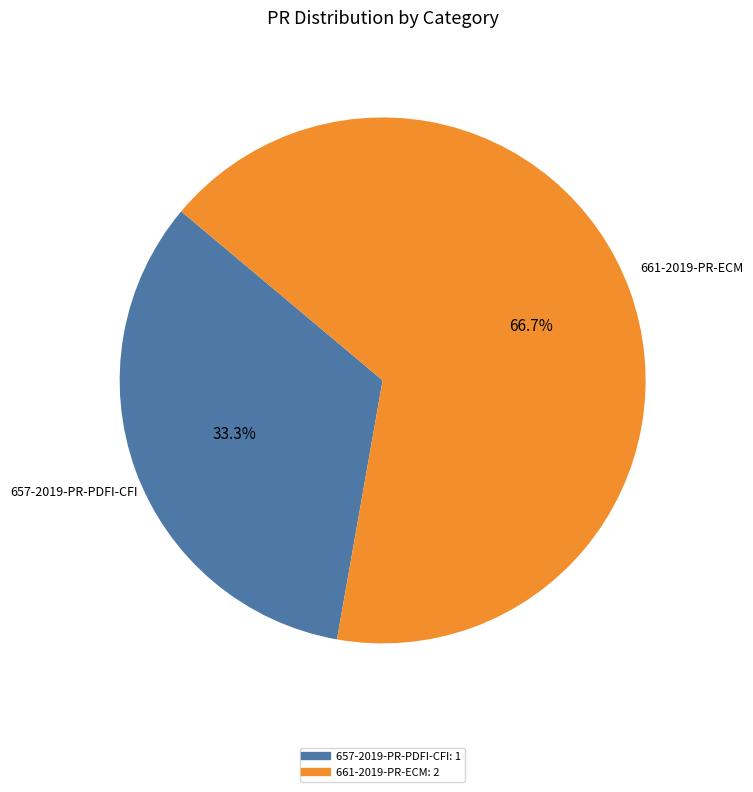

Is there any slice that represents more than half of the pie?

Yes